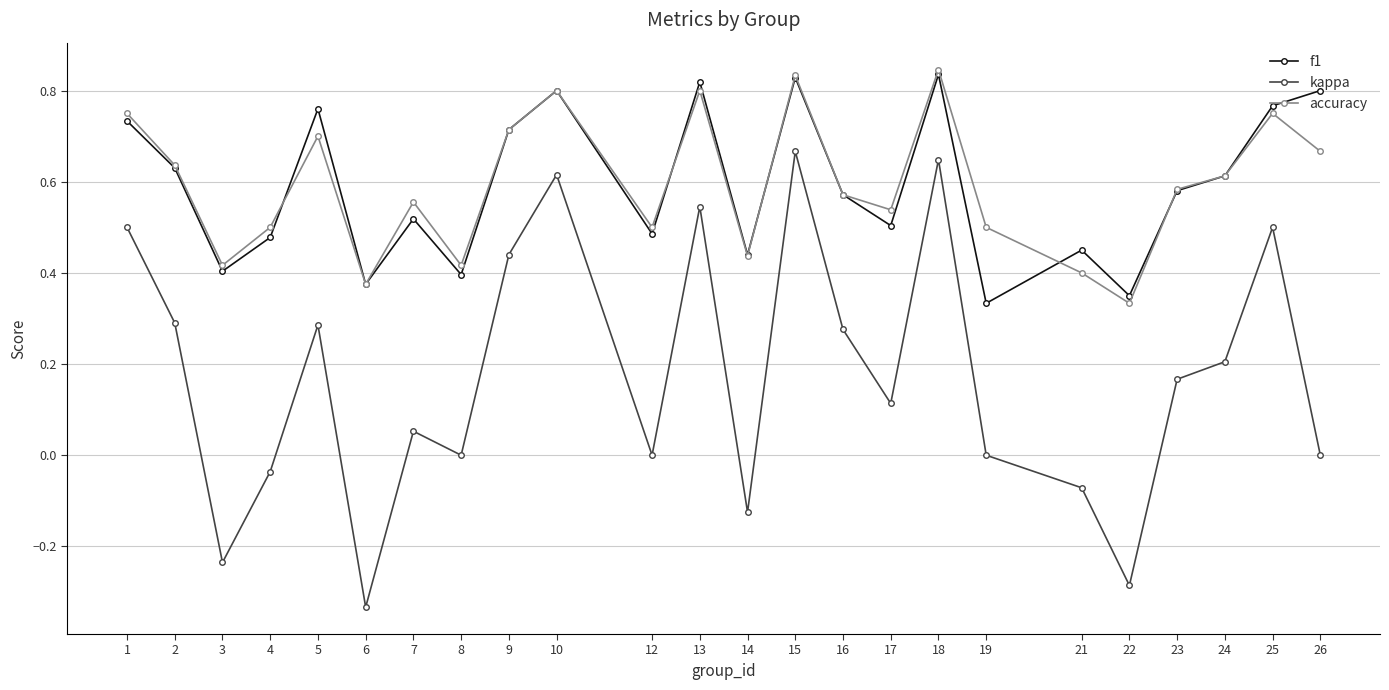

What are all the series names shown in the legend?

f1, kappa, accuracy